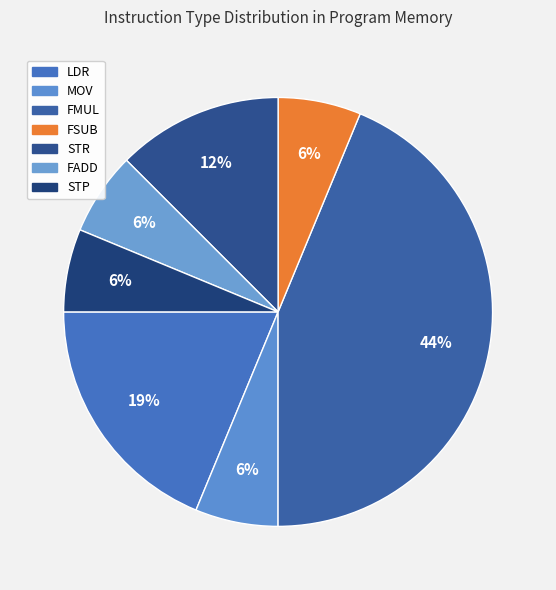

To the nearest percent, what is the difference between the largest and smallest slice percentages?

38%